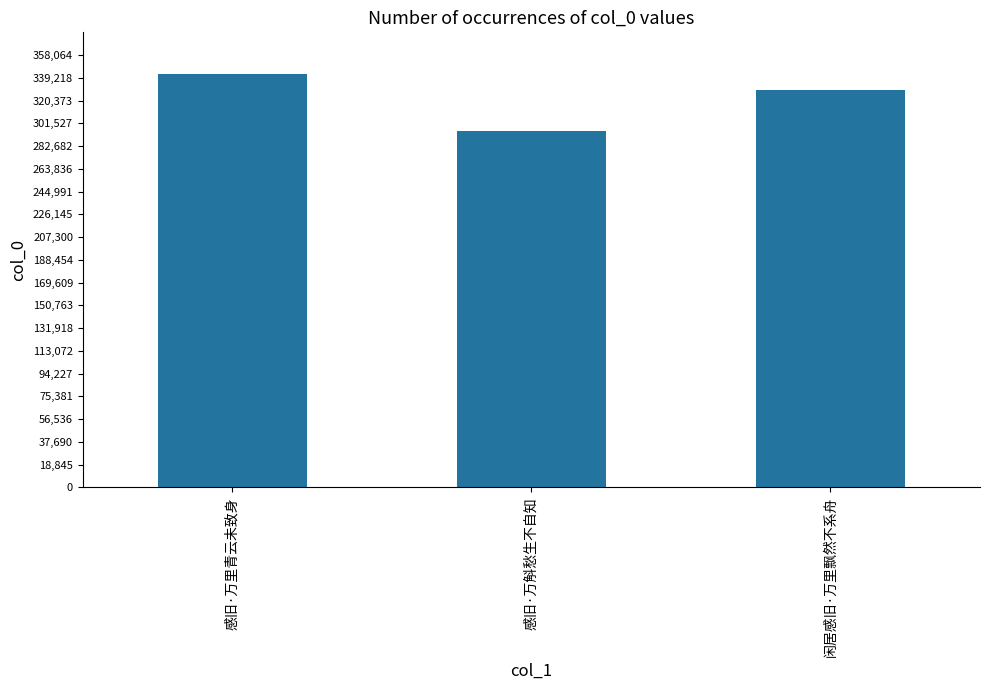

Reading left to right, list all the values displayed in this chart.

感旧·万里青云未致身=342645	感旧·万斛愁生不自知=295296	闲居感旧·万里飘然不系舟=328928